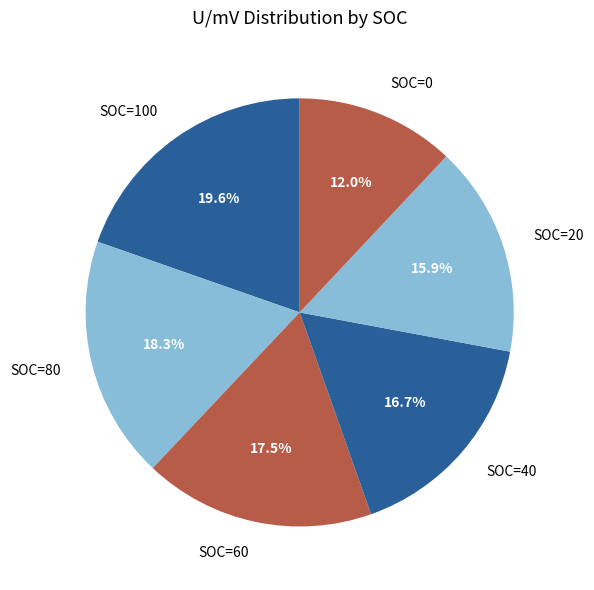

Does any single category account for the majority?

No